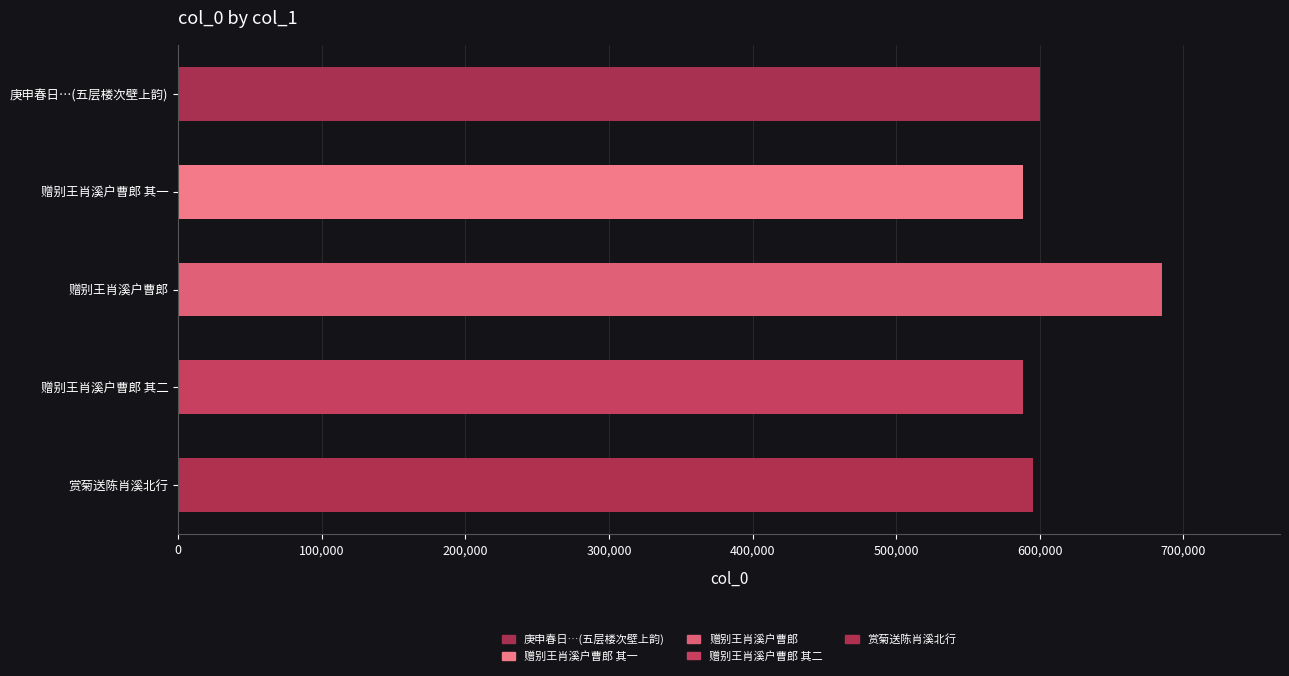

What is the average value?

611317